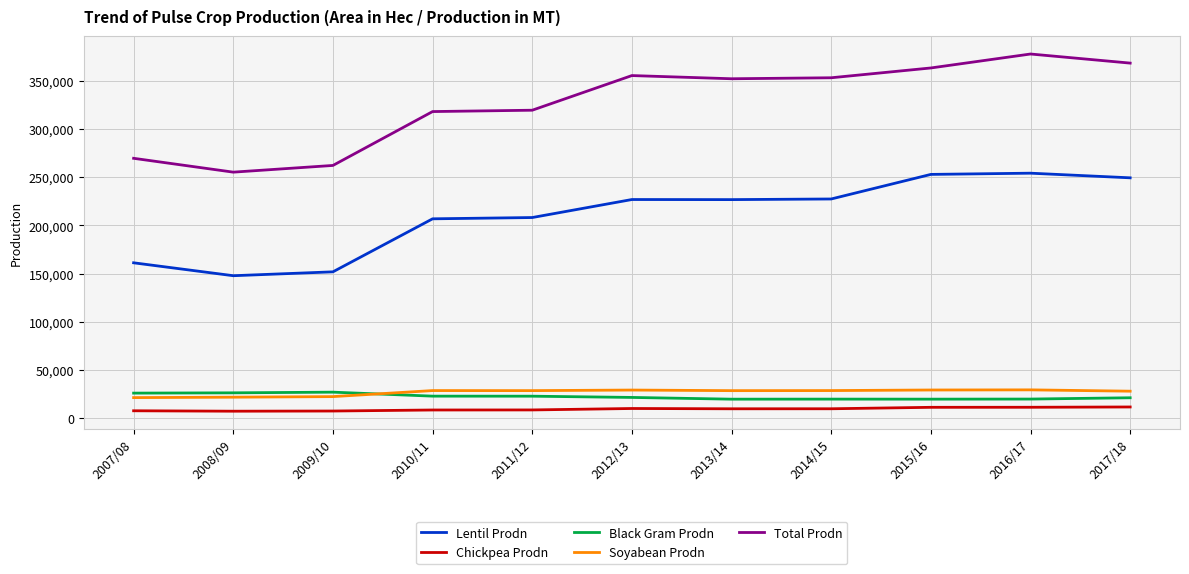

True or false: Lentil Prodn and Soyabean Prodn cross at least once.

False